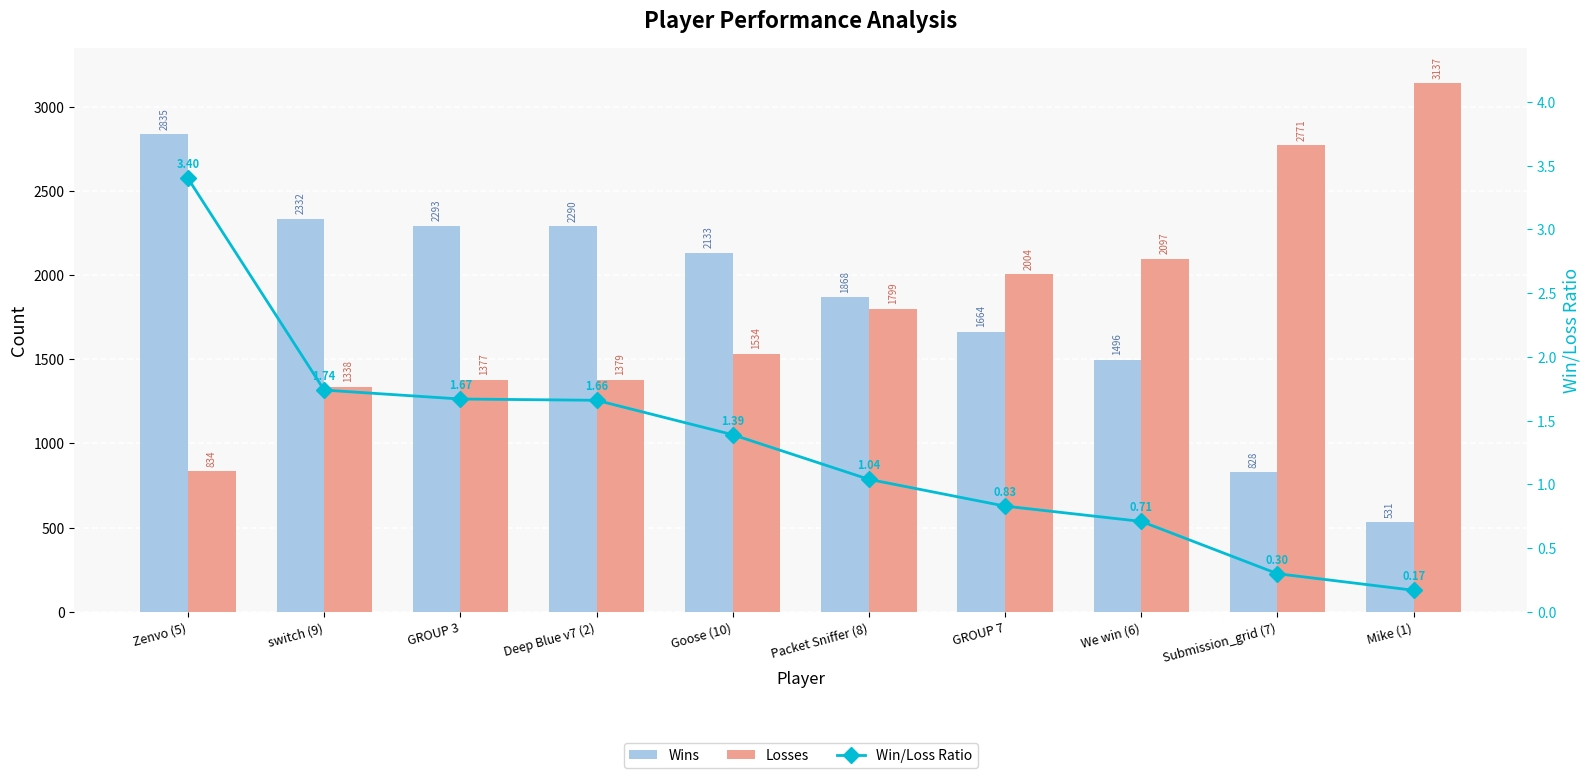

The Losses series shows 834.0 at Zenvo (5). True or false?

True